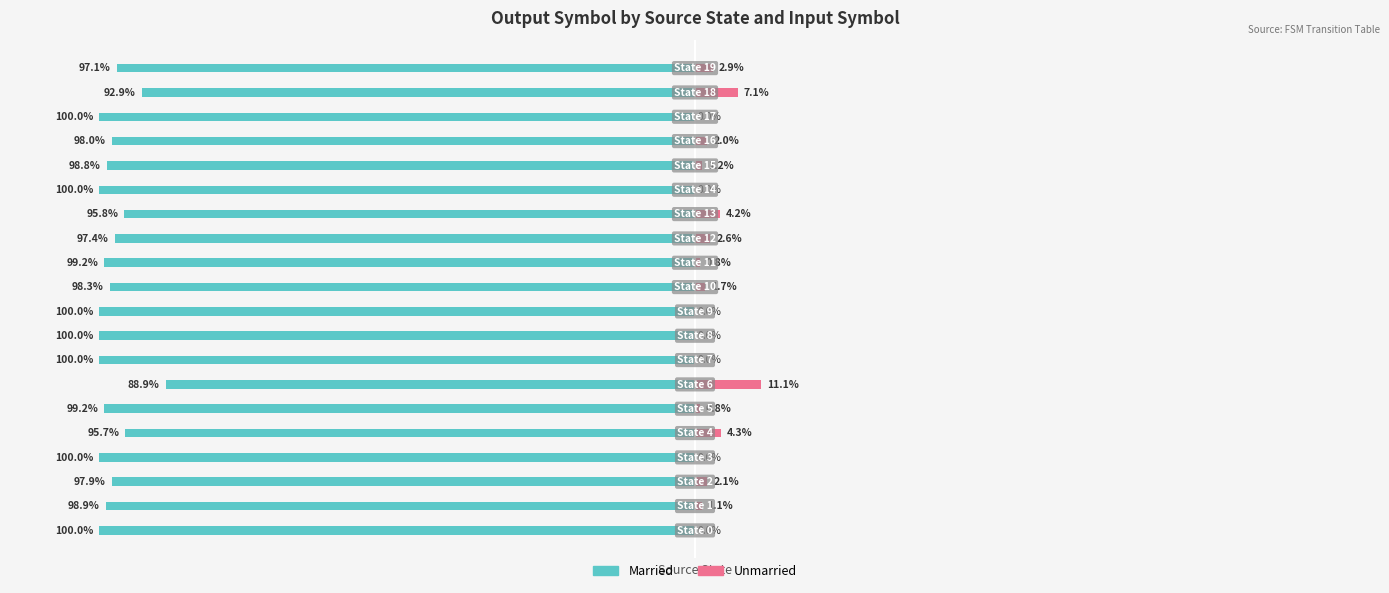

What is the sum of all Married values?

-1957.9